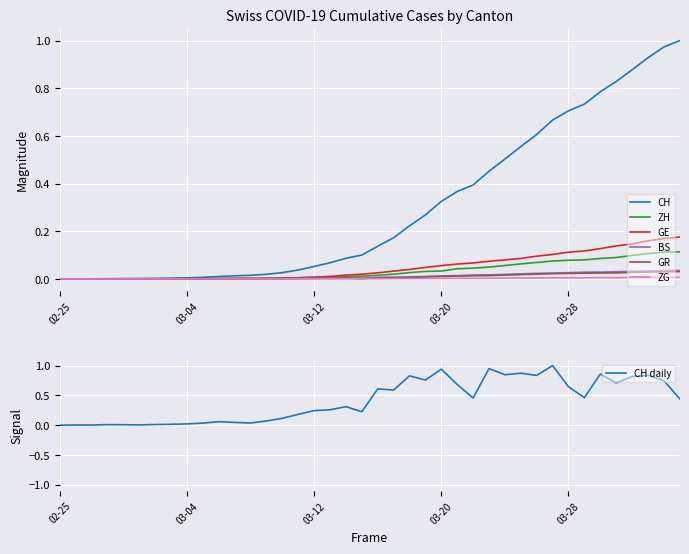

List the series in order of their peak value, highest first.

CH, GE, ZH, BS, GR, ZG